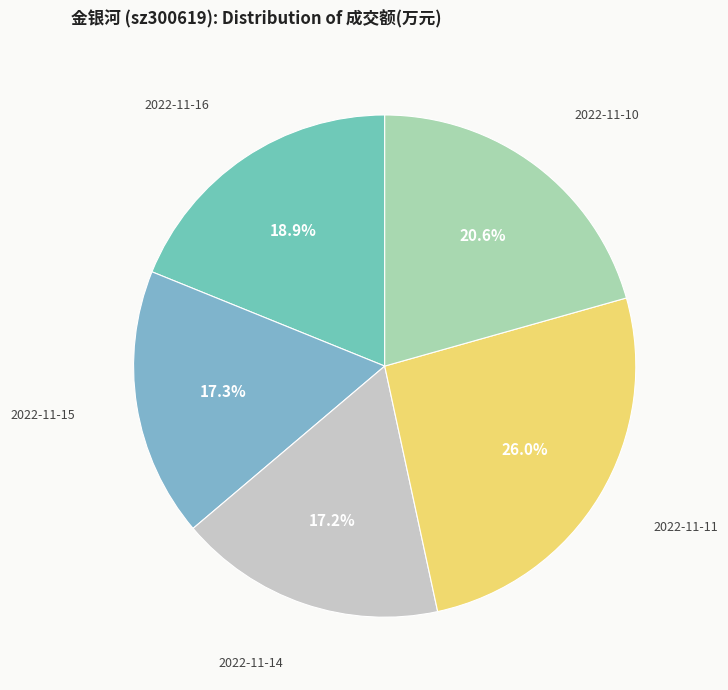

Combined, do 2022-11-15 and 2022-11-16 account for over 50%?

No